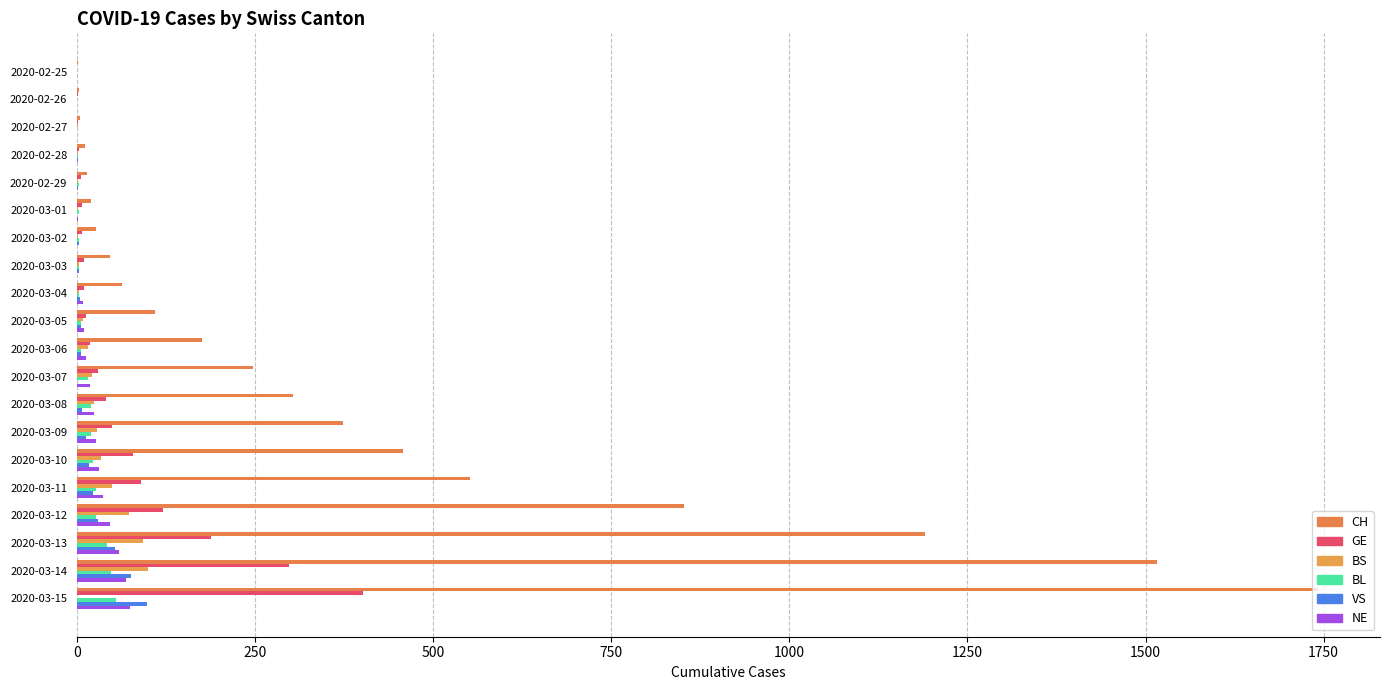

Reading left to right, transcribe all the data shown in this chart.

CH: 1	2	4	11	14	20	26	46	63	109	176	247	303	373	458	551	852	1191	1516	1742
GE: 0	1	1	3	5	7	7	9	9	13	18	30	40	49	79	90	121	188	298	401
BS: 0	0	1	1	1	1	1	3	3	8	15	21	24	28	33	49	73	92	100	0
BL: 0	0	0	1	2	2	2	2	2	6	6	15	19	20	22	26	26	42	47	54
VS: 0	0	0	1	1	0	3	3	4	5	6	0	7	12	17	22	30	53	76	98
NE: 0	0	0	0	0	1	0	0	8	9	13	18	24	27	31	37	46	59	68	74